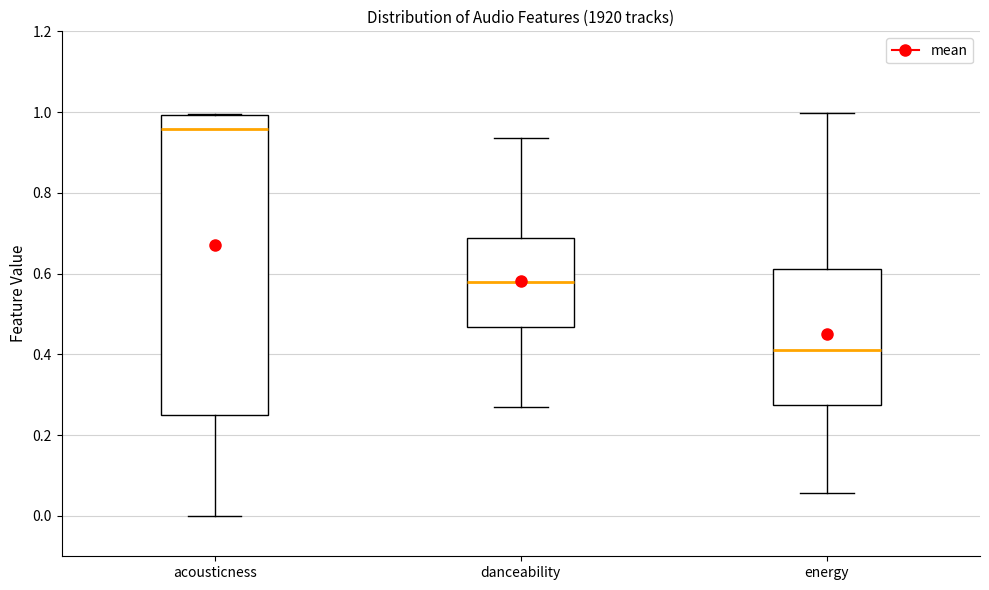

Comparing the boxes themselves (not the whiskers), which one is the tallest?

acousticness